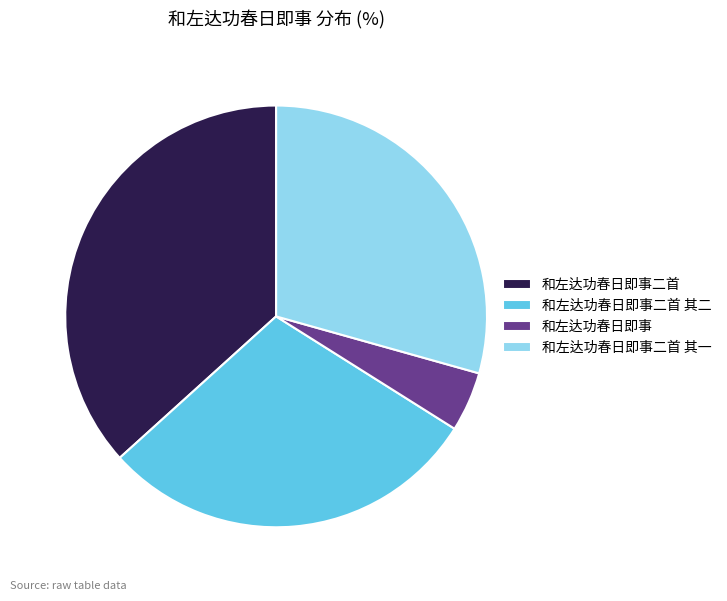

Is it true that 和左达功春日即事二首 其二 is 29% of the pie?

True